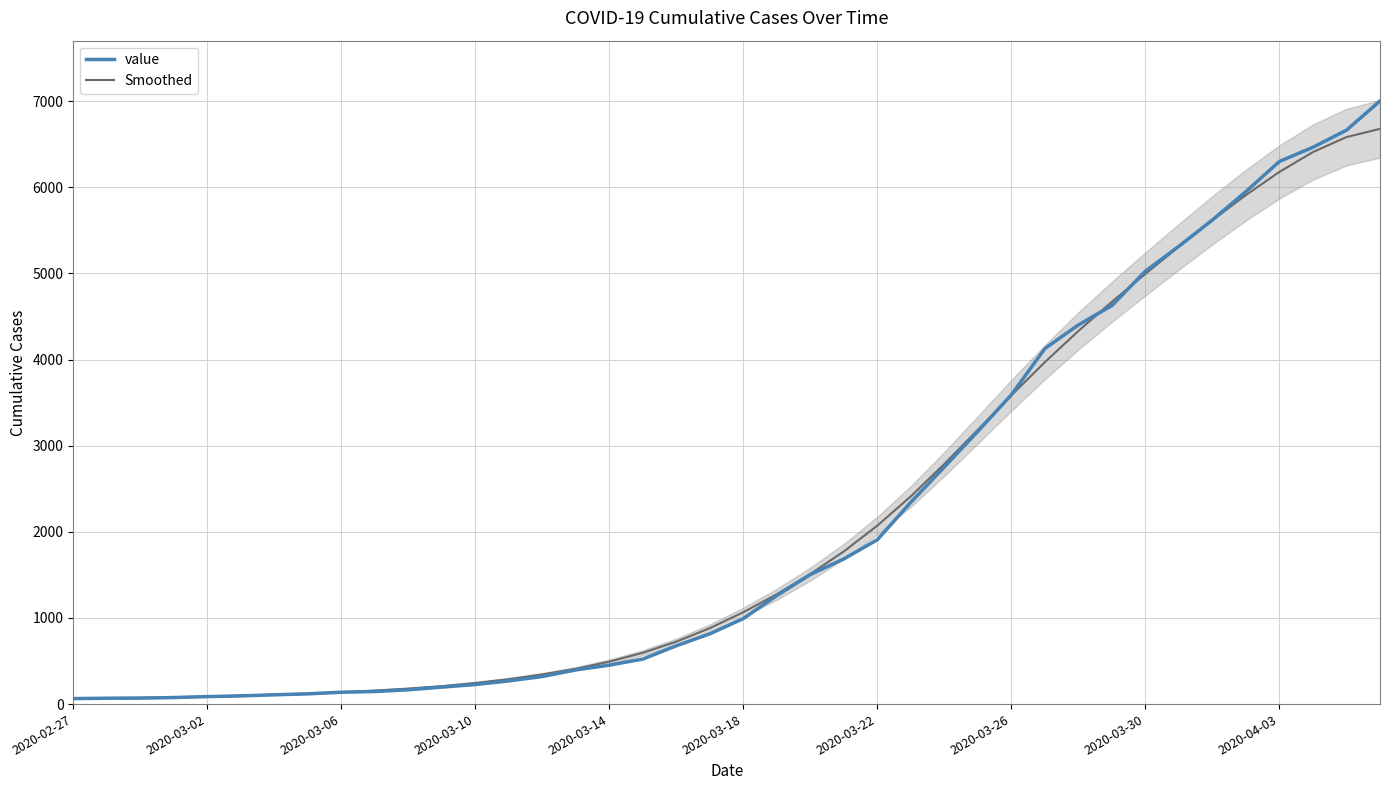

How many intersections are there between value and Smoothed?

3